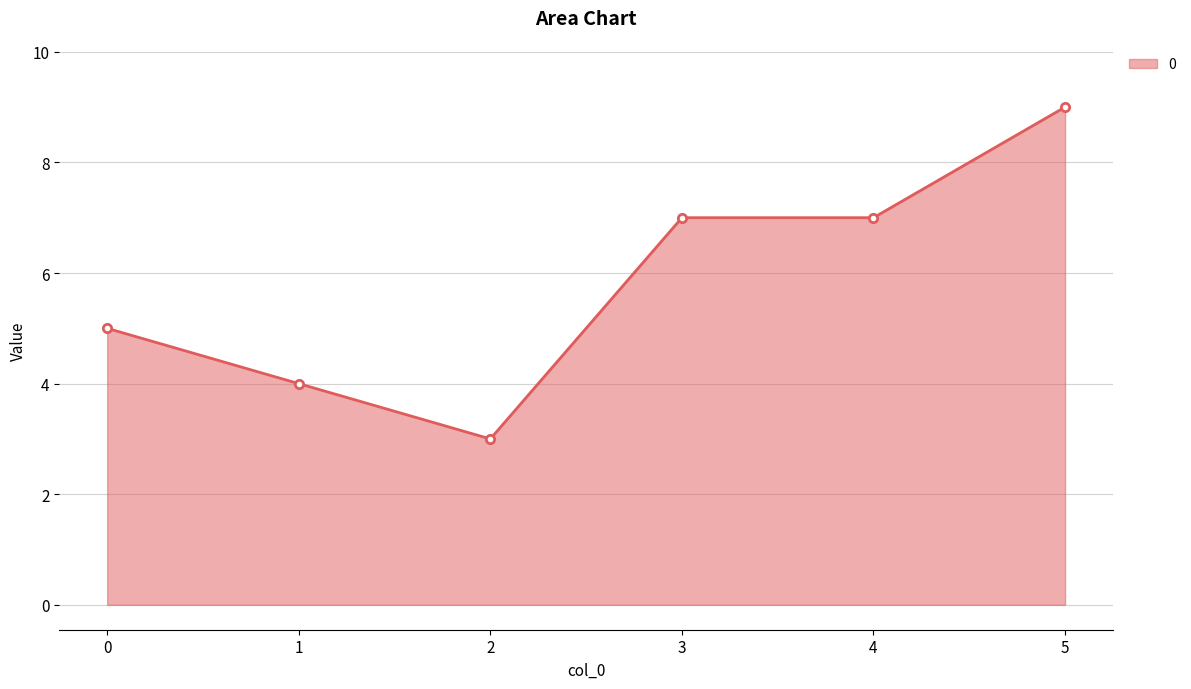

What is the value of the 2nd point from the left?

4